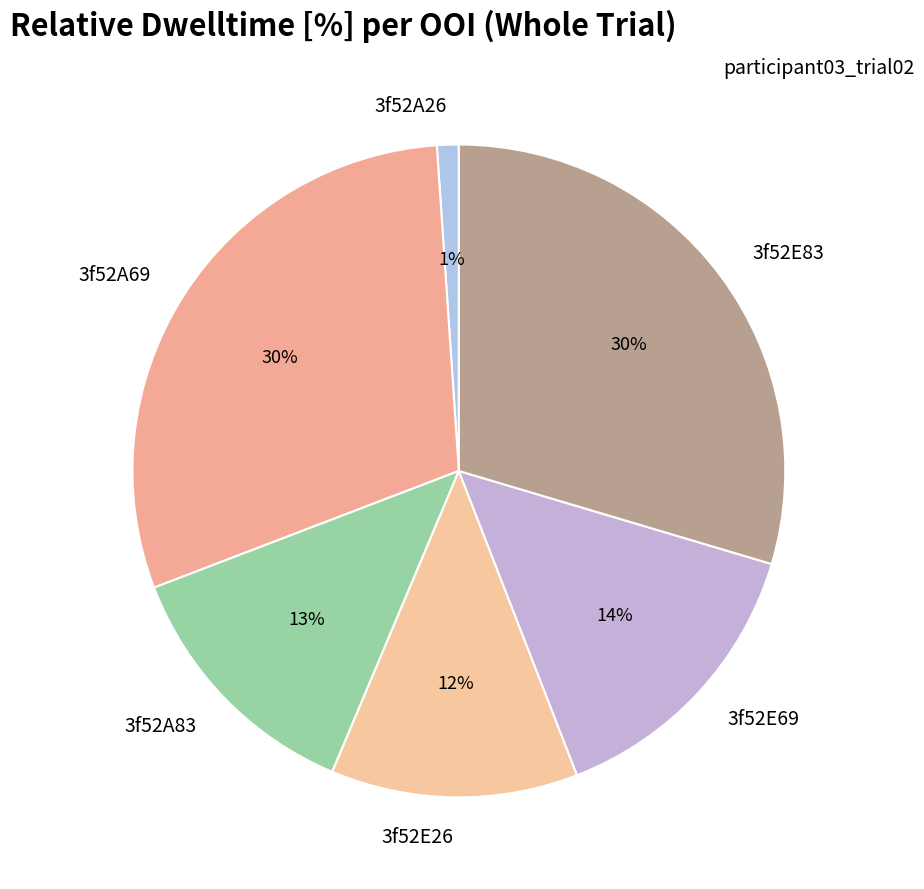

To the nearest percent, what is the difference between the 3f52E83 and 3f52A26 slice percentages?

29%